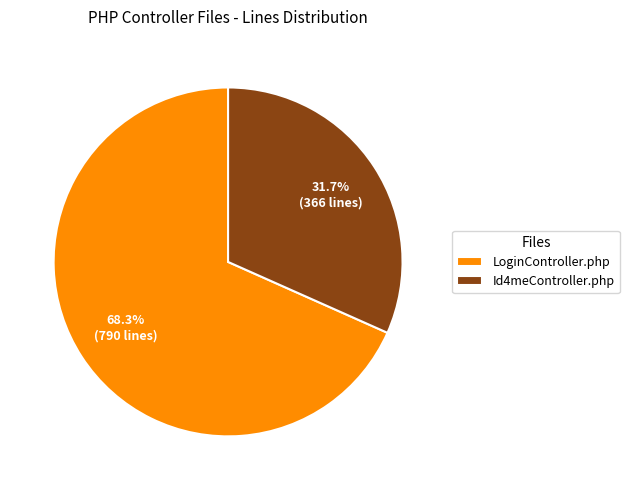

To the nearest percent, what is the difference between the largest and smallest slice percentages?

37%